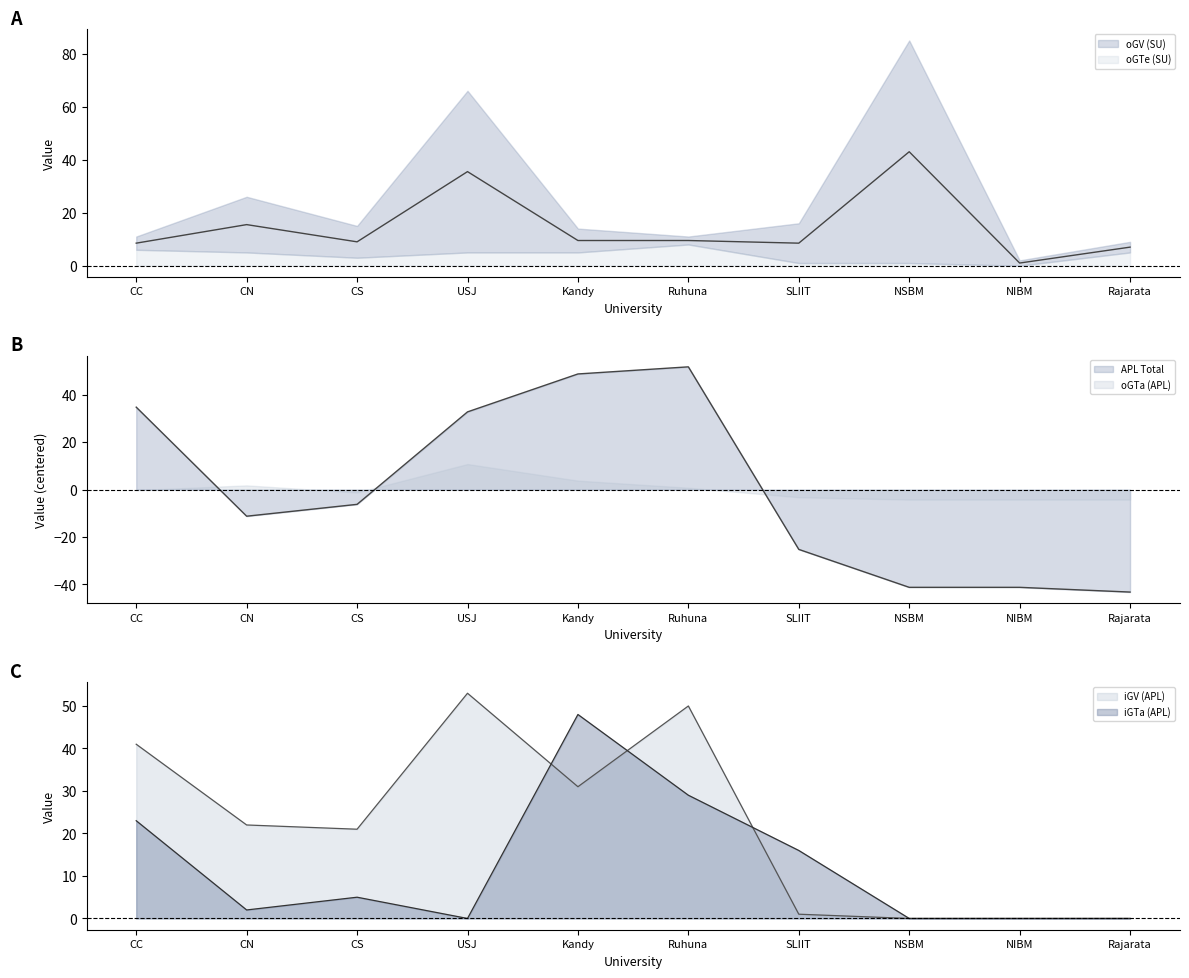

Which category has the lowest value in the iGTa (APL) series?

USJ